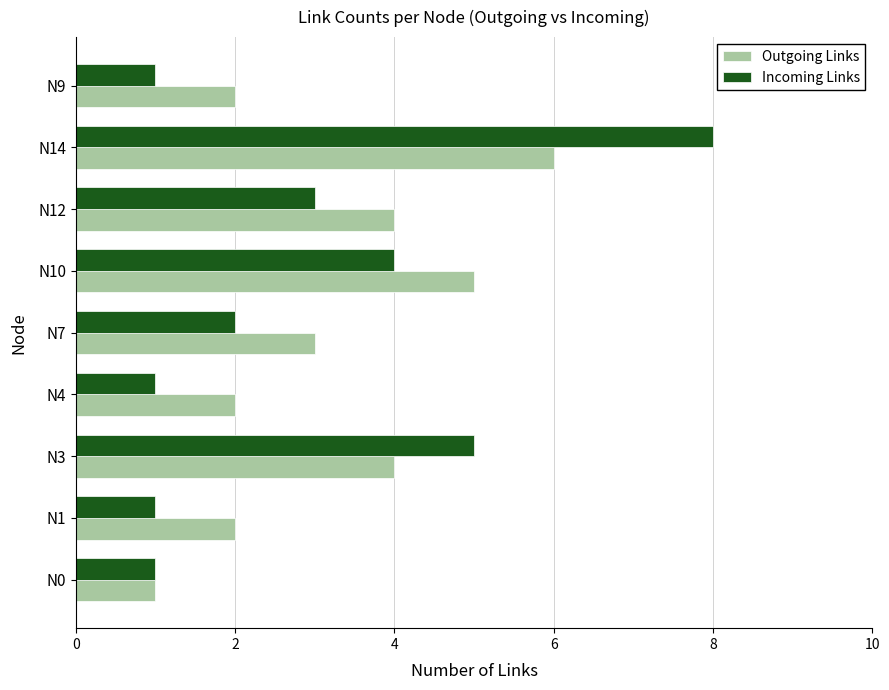

True or false: Outgoing Links has a value of 1 at N1.

False